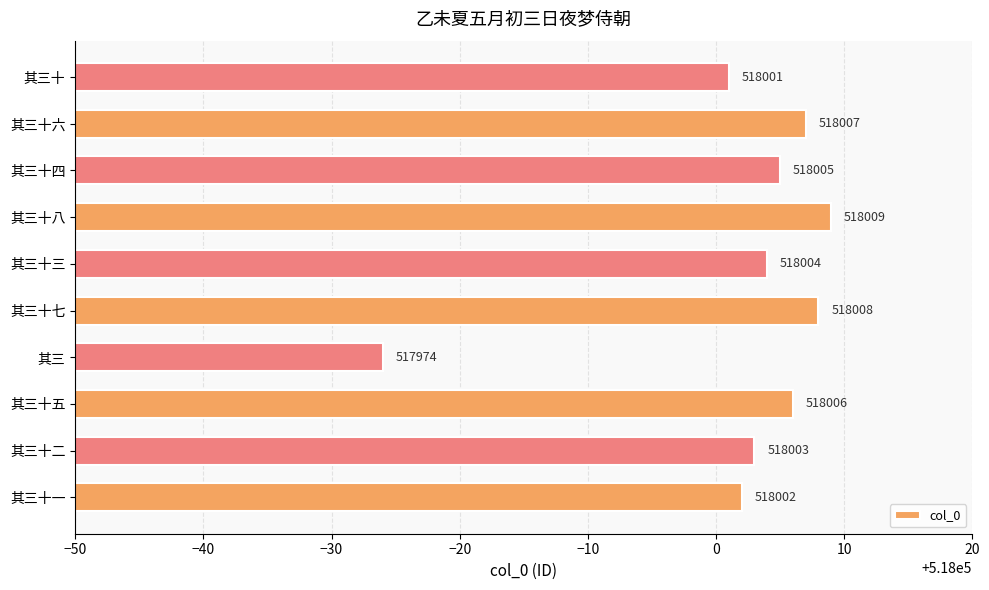

What is the maximum value shown in the chart?

518009